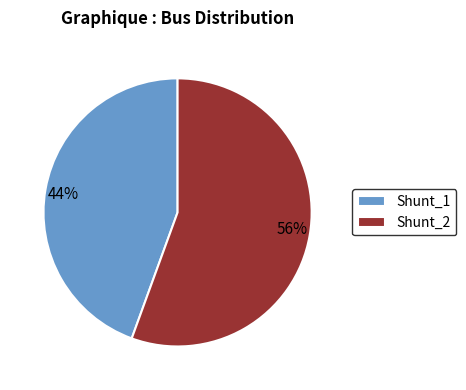

Between Shunt_1 and Shunt_2, which is larger?

Shunt_2